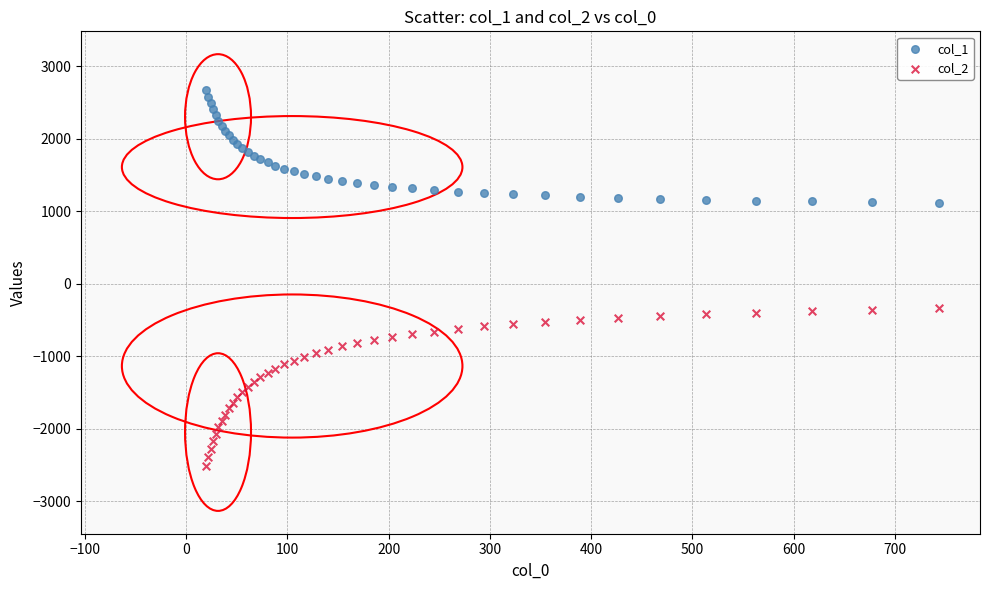

Which series contains the lowest Y value?

col_2